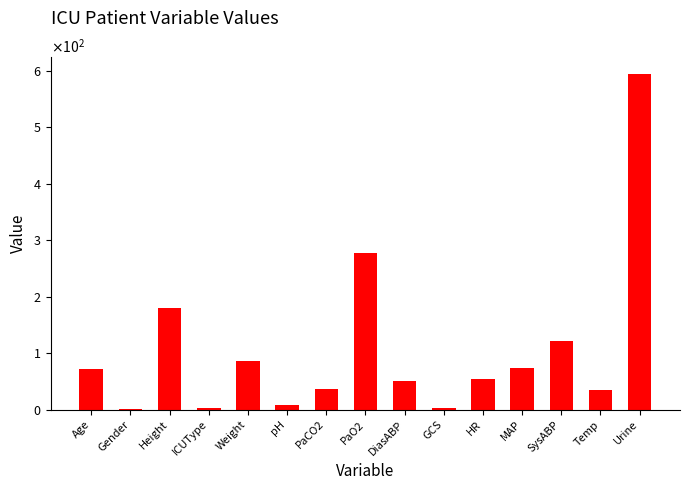

What is the difference between the second highest and second lowest values?

276.0